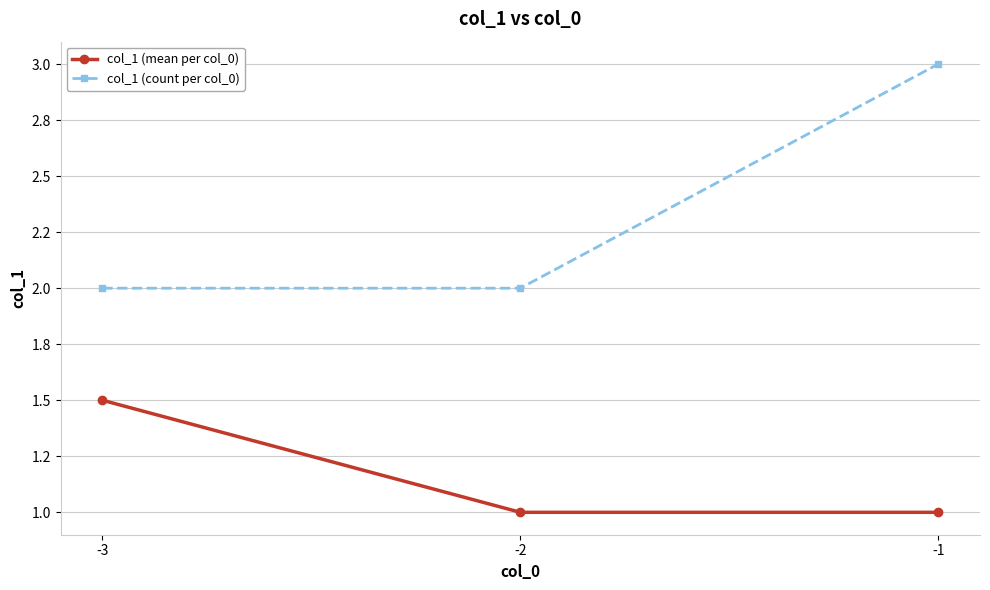

Reading right to left, transcribe all the data shown in this chart.

col_1 (mean per col_0): 1.0	1.0	1.5
col_1 (count per col_0): 3.0	2.0	2.0